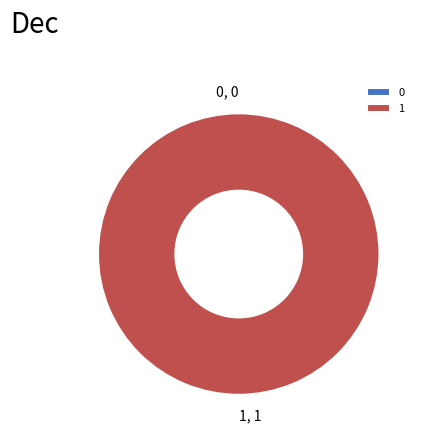

How many slices are in this pie chart?

2